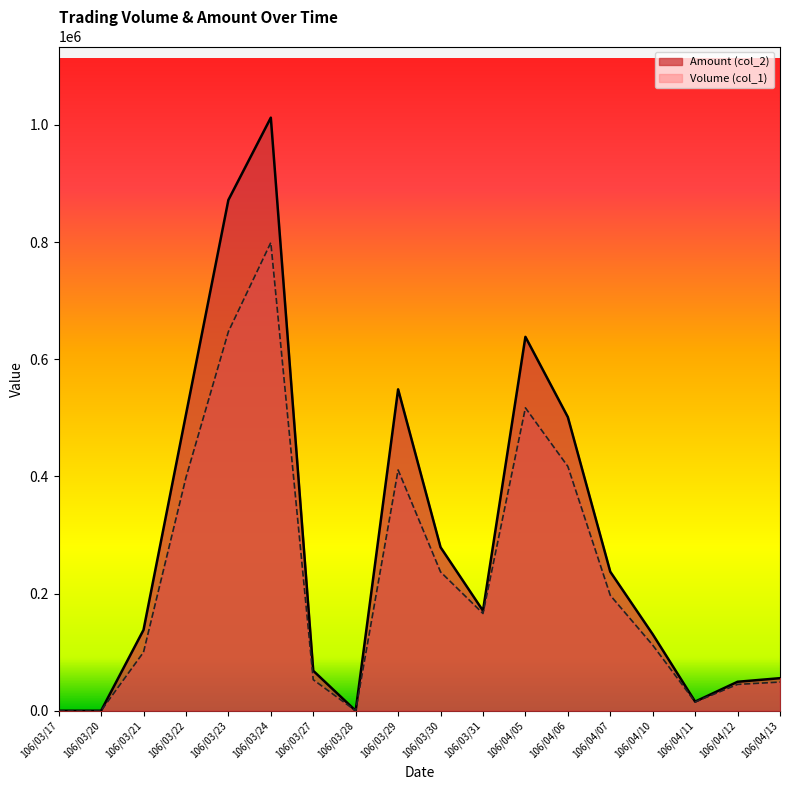

Reading right to left, what are all the values shown in this chart?

Volume (col_1): 106/04/13=49000	106/04/12=45000	106/04/11=15000	106/04/10=112000	106/04/07=197000	106/04/06=417000	106/04/05=517000	106/03/31=166000	106/03/30=237000	106/03/29=411000	106/03/28=0	106/03/27=53000	106/03/24=799000	106/03/23=647000	106/03/22=398000	106/03/21=100000	106/03/20=0	106/03/17=0
Amount (col_2): 106/04/13=55620	106/04/12=49500	106/04/11=15600	106/04/10=130580	106/04/07=237280	106/04/06=501230	106/04/05=638160	106/03/31=170740	106/03/30=279080	106/03/29=548570	106/03/28=0	106/03/27=68300	106/03/24=1012190	106/03/23=871750	106/03/22=505460	106/03/21=138000	106/03/20=0	106/03/17=0